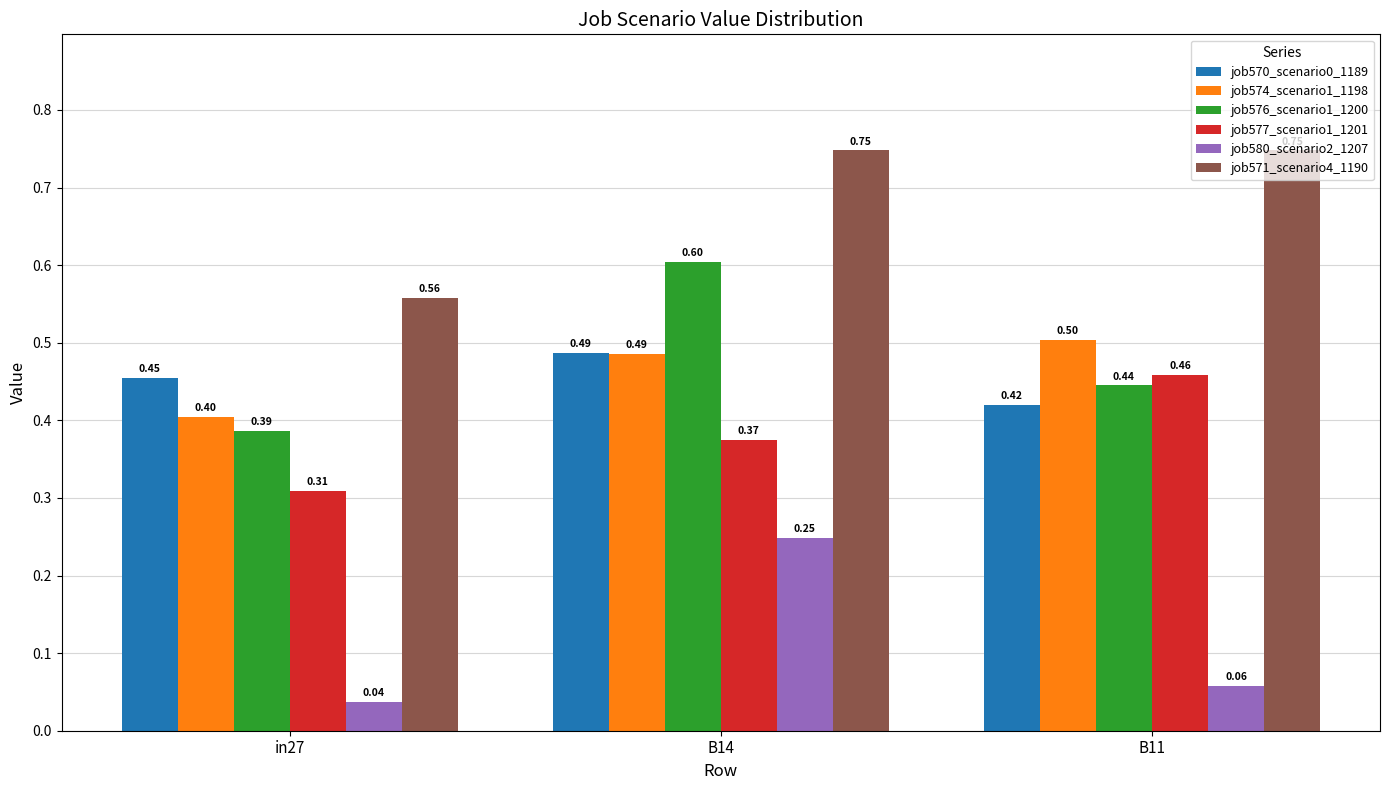

What is the total value across all series at B11?

2.6